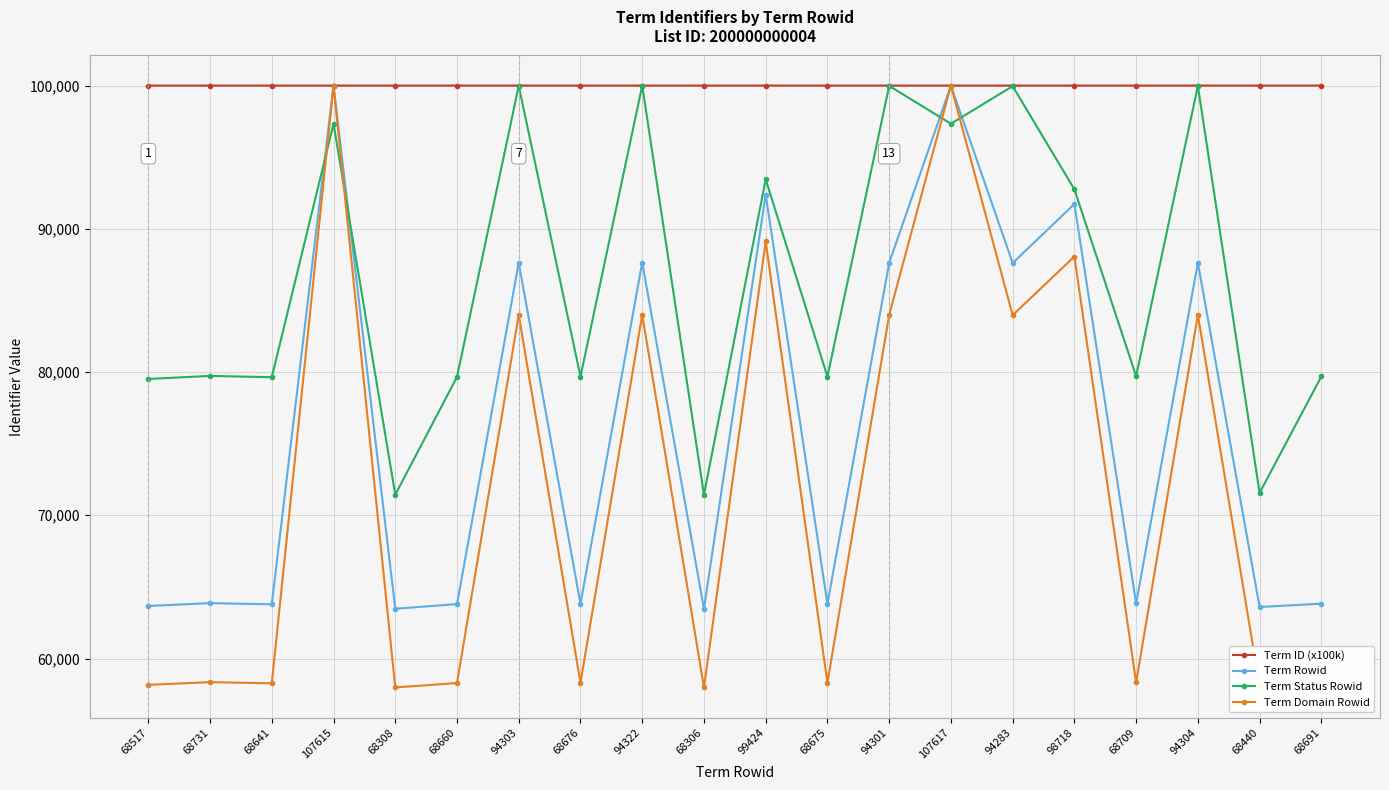

True or false: Term Domain Rowid has more than 0 points higher than both neighbors.

True